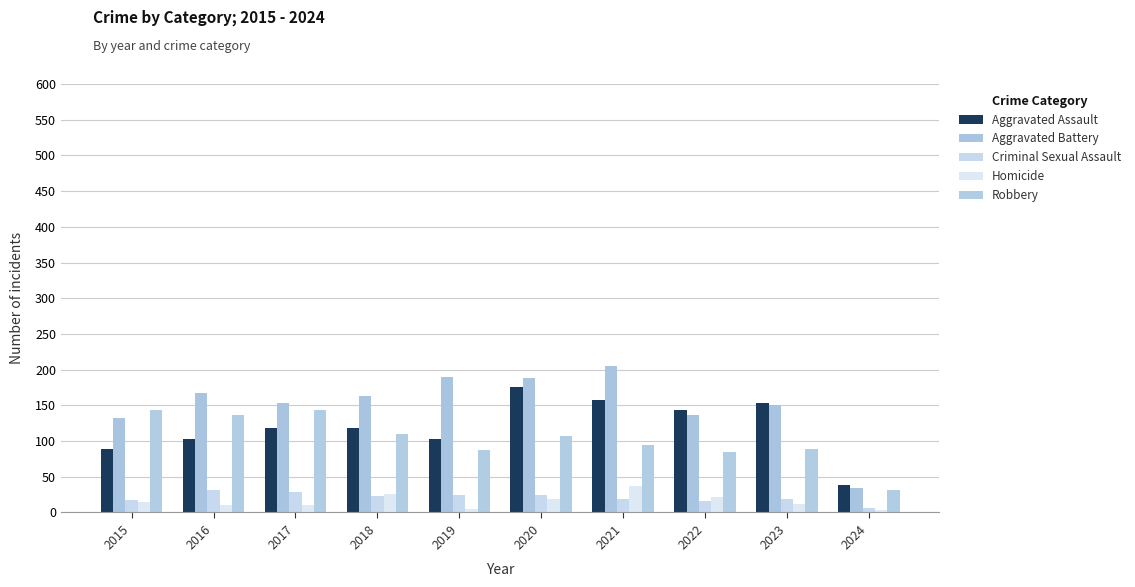

Which series changed the most between 2018 and 2023?

Aggravated Assault